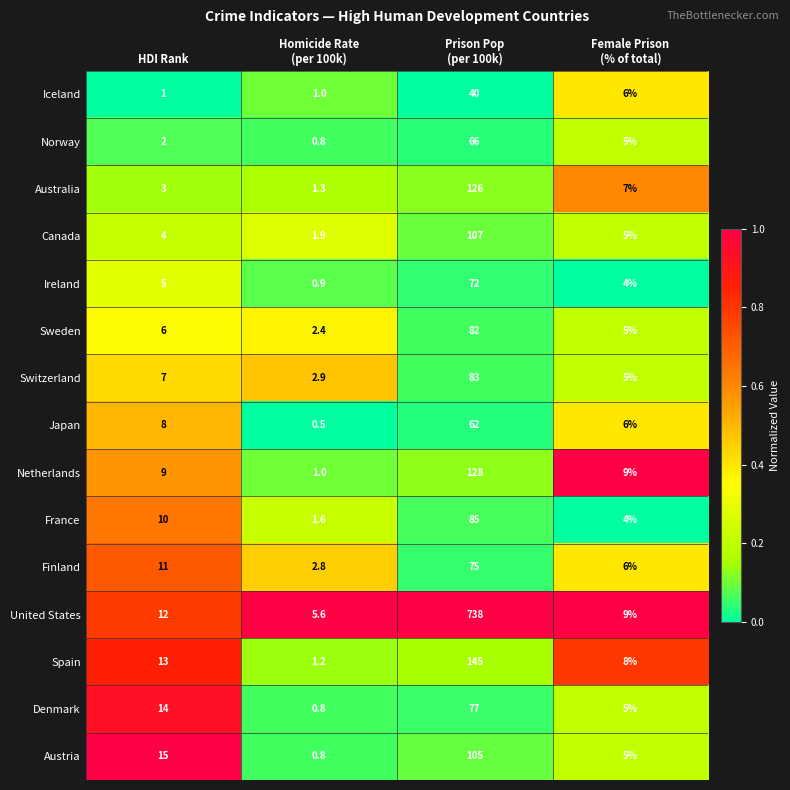

What is the sum of all France values?

100.6